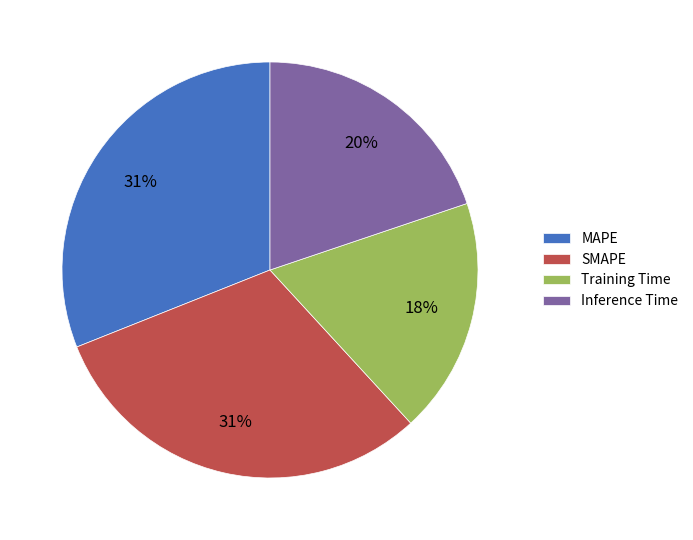

Approximately how many times larger is the value at Training Time compared to Inference Time?

0.9